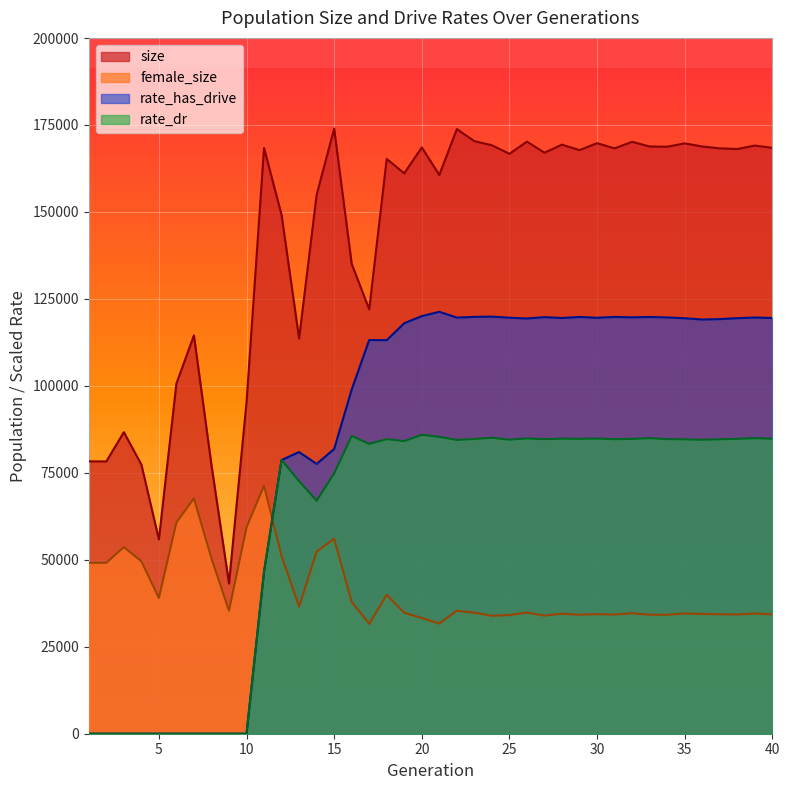

Which series changed the most between 9 and 19?

rate_has_drive